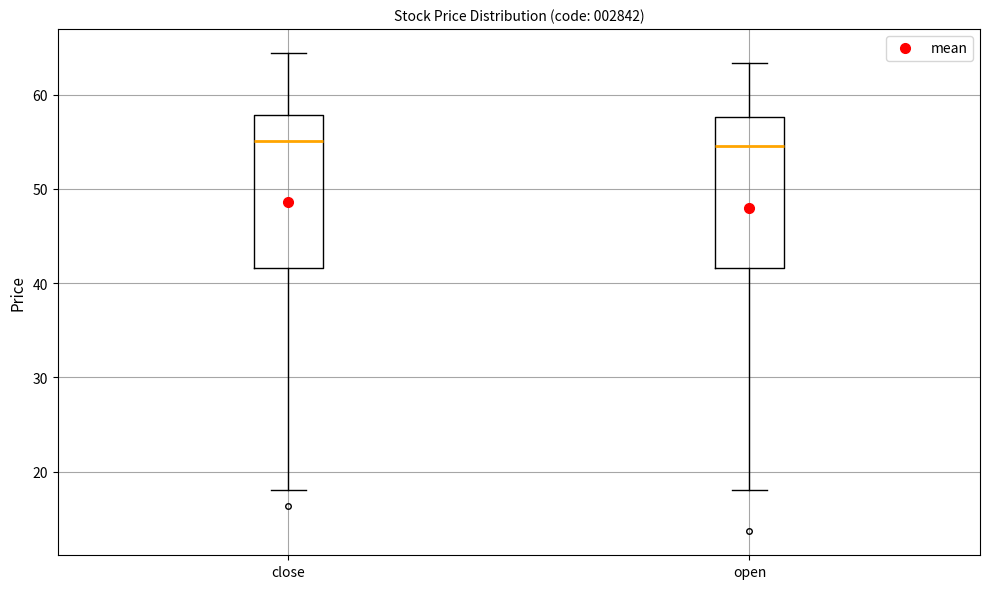

Where does the upper whisker of the box for open end on the y-axis? The values are not printed on the chart, so give them approximately, as read against the axis.

63